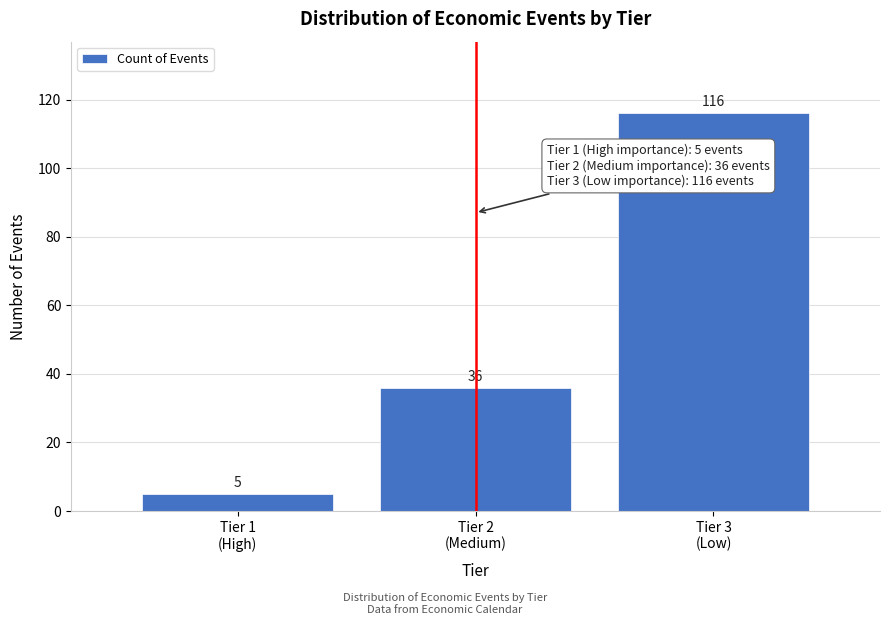

Reading left to right, list all the values displayed in this chart.

5	36	116